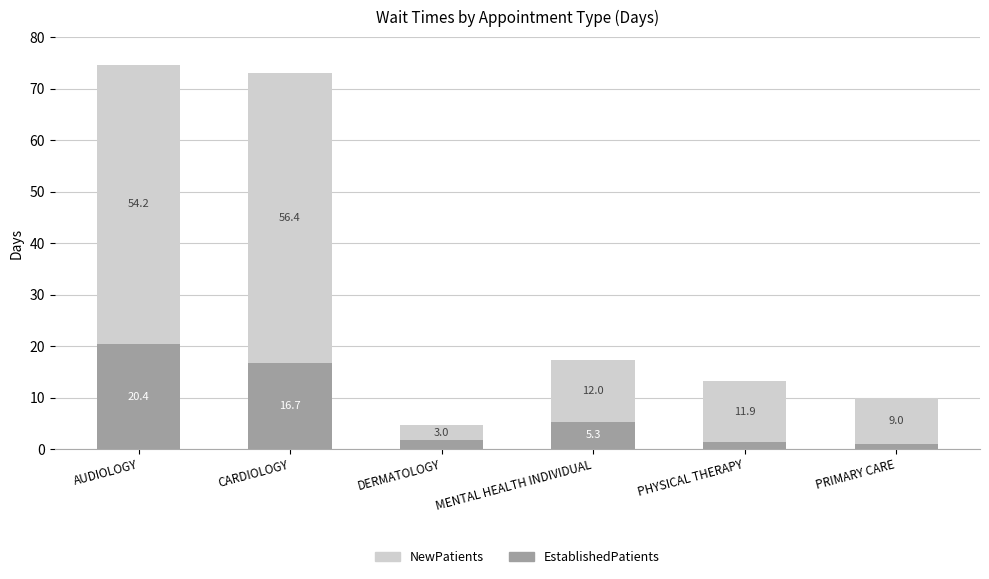

What is the total value across all series at PRIMARY CARE?

10.0